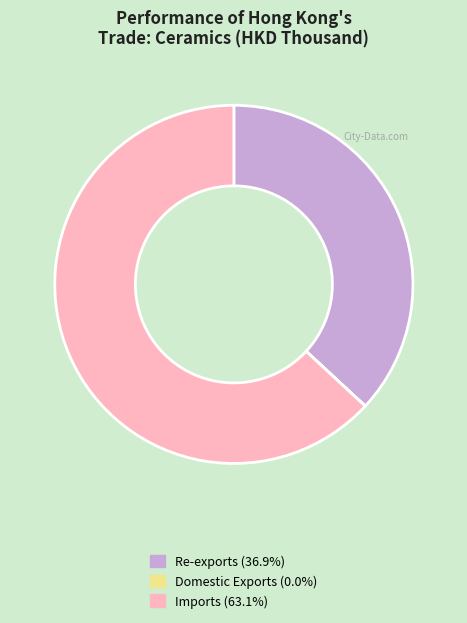

What is the ratio of the value at Re-exports (36.9%) to the value at Imports (63.1%)?

0.6